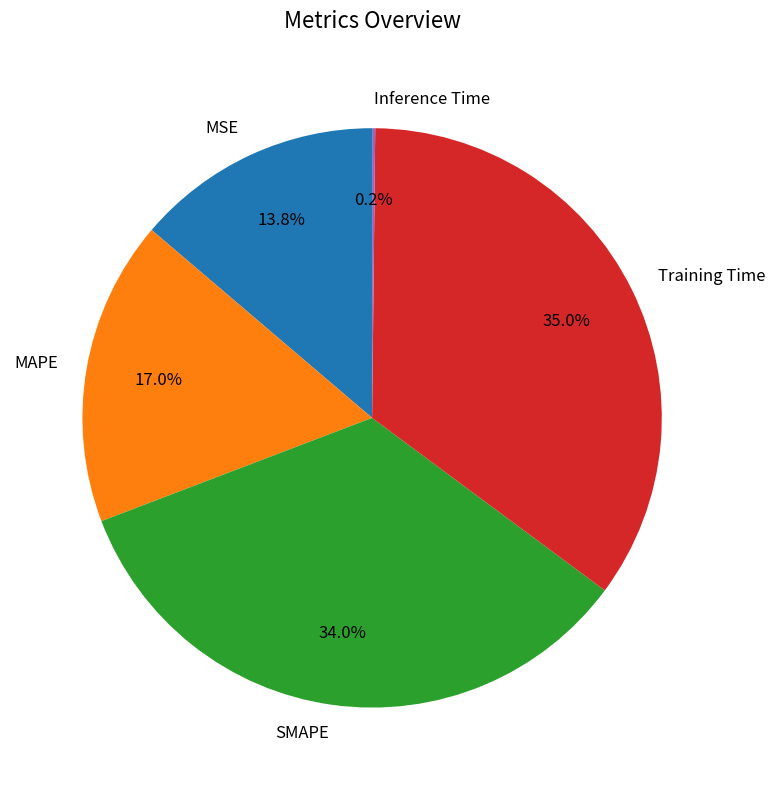

To the nearest percent, what percentage of the pie is Training Time?

35%